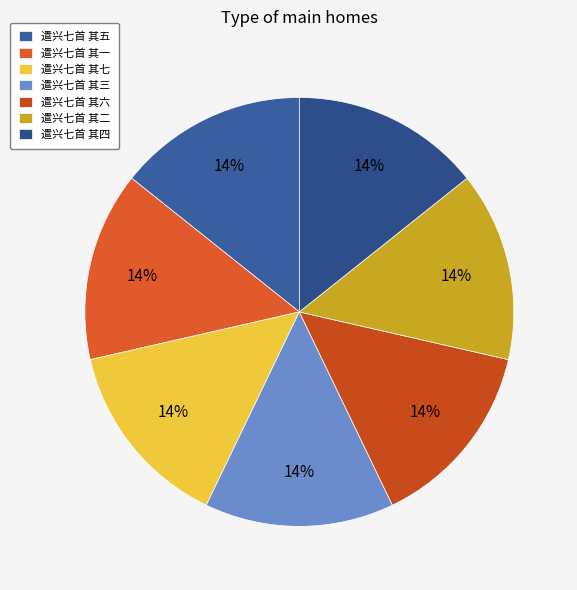

What percentage is the 遣兴七首 其五 slice, to the nearest percent?

14%